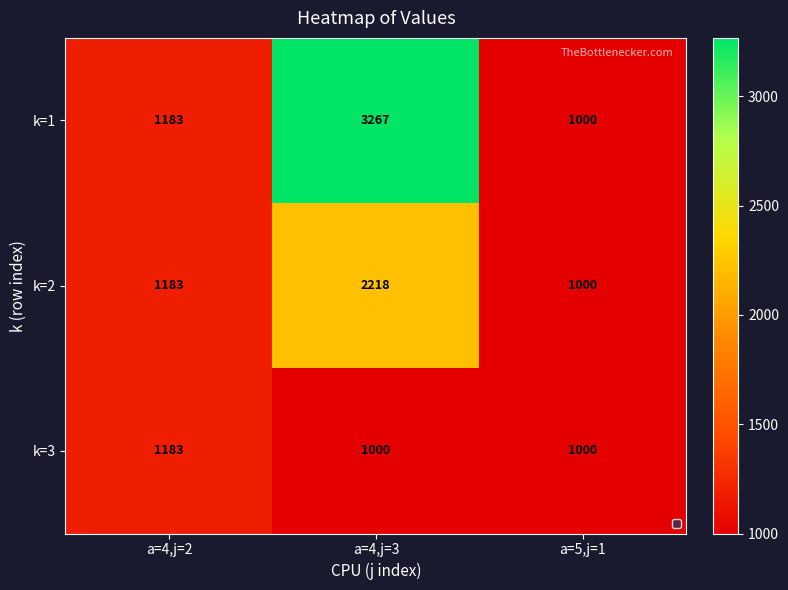

What is the maximum value shown in the chart?

3267